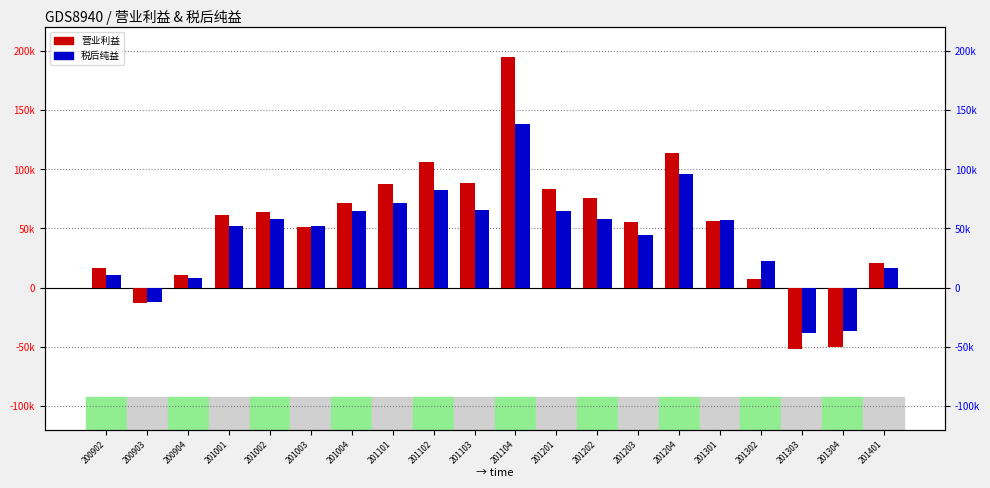

Rank the series by their average value, from lowest to highest.

税后纯益, 营业利益